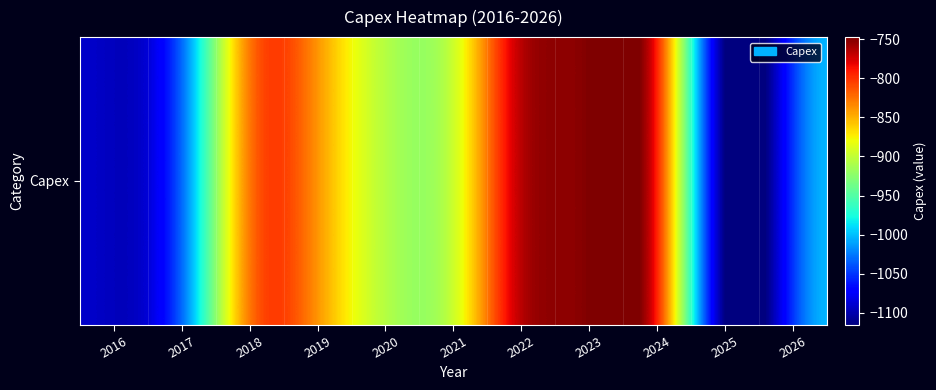

What value does the data have at 2025?

-1115.2